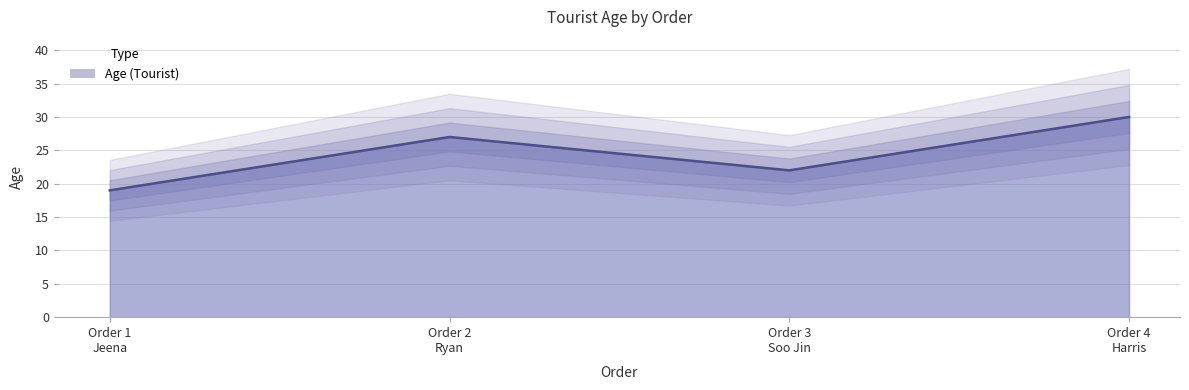

What value does the data have at Order 2 Ryan, to the nearest 5?

25